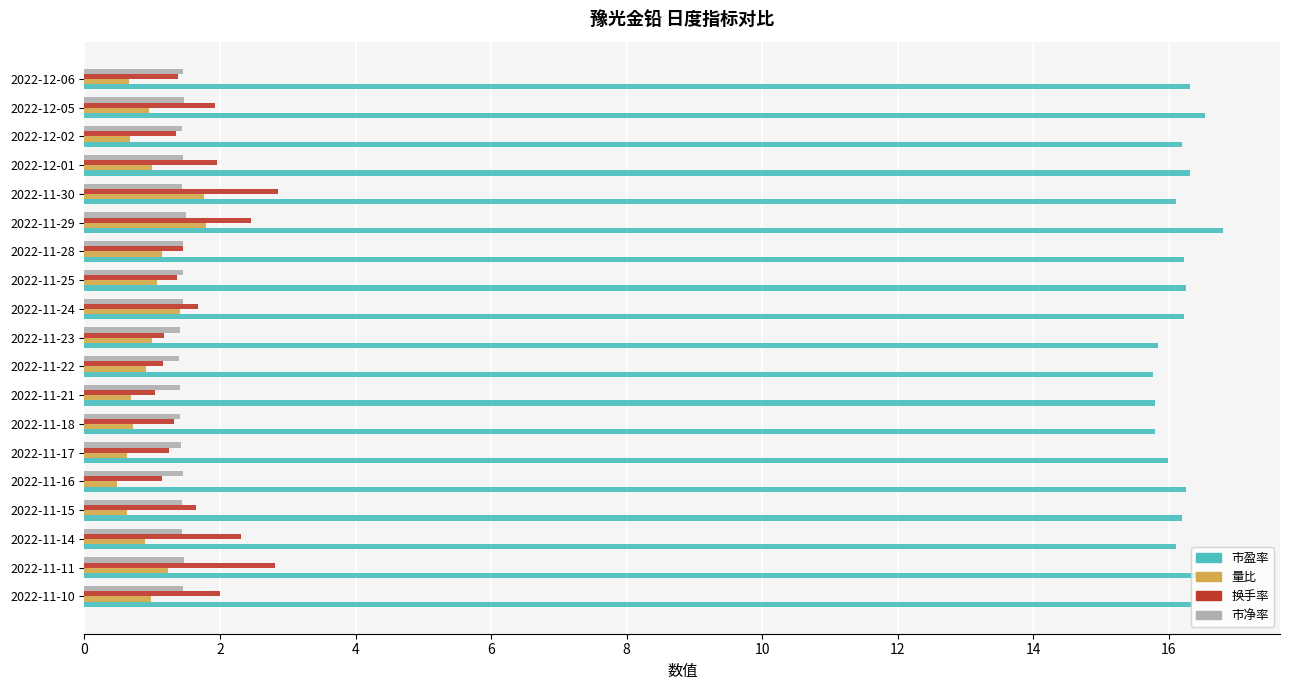

What is the smallest value displayed?

0.5